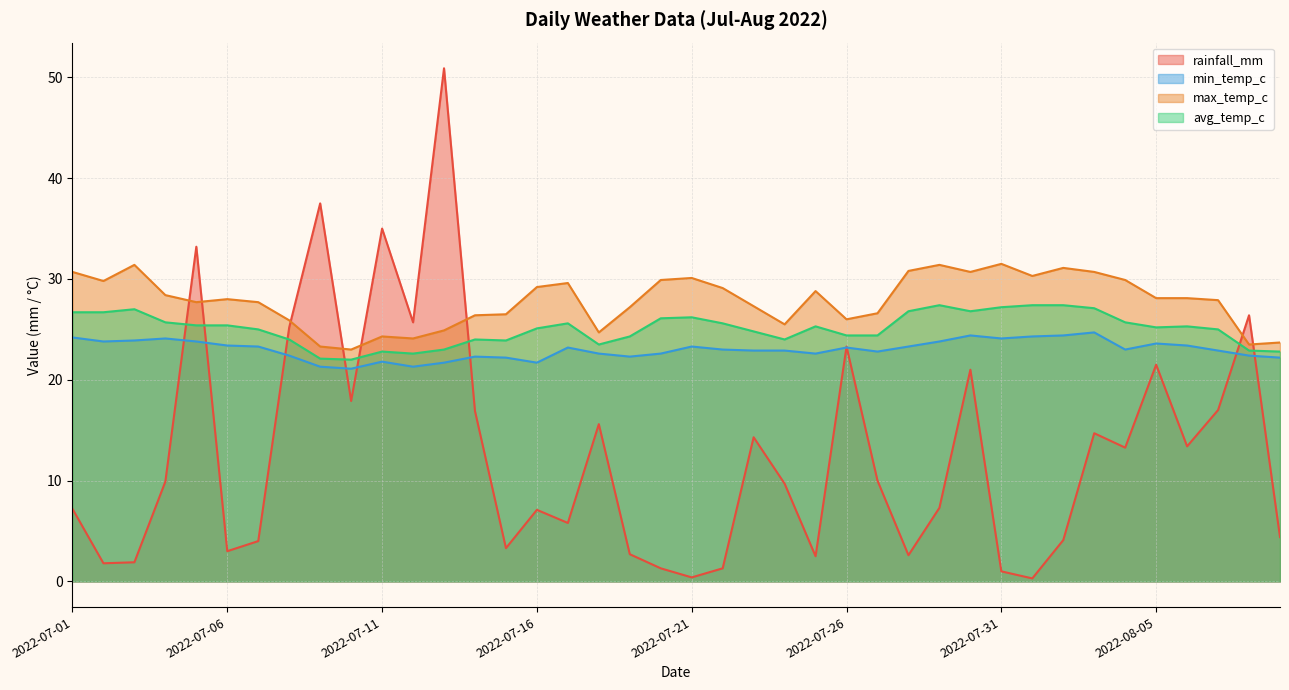

How many lines are shown in the chart?

4